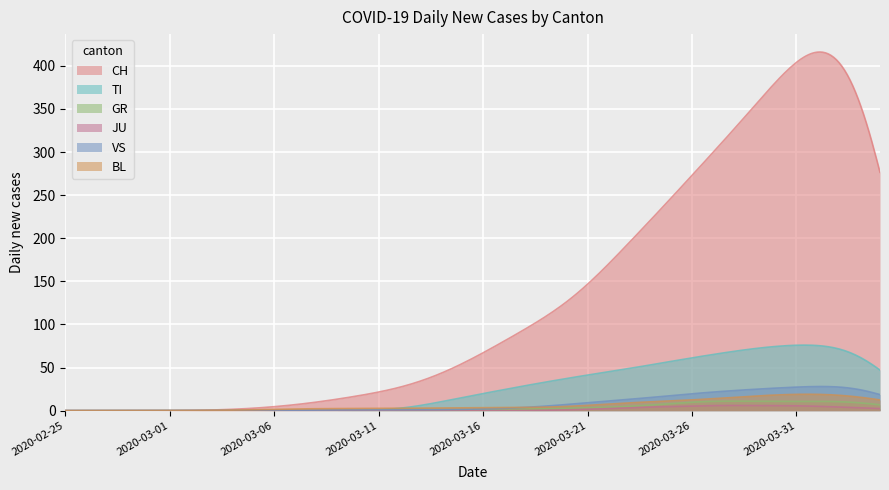

What is the maximum value for CH?

416.0